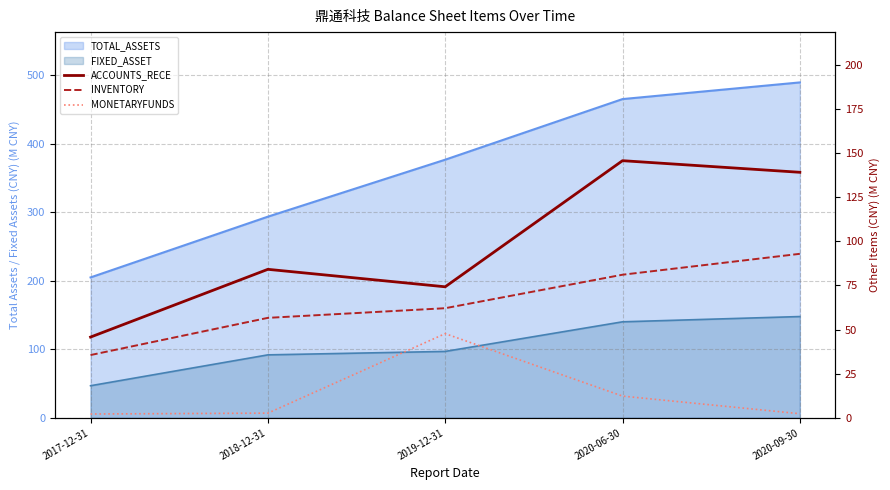

True or false: MONETARYFUNDS and ACCOUNTS_RECE cross at least once.

False